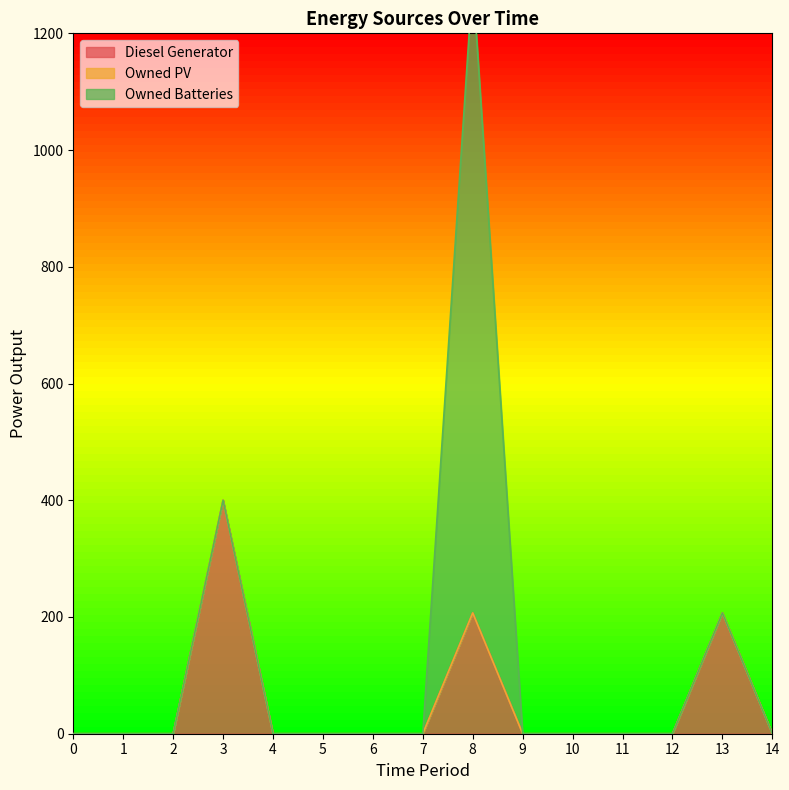

Between 6 and 13, which series saw the biggest shift?

Diesel Generator